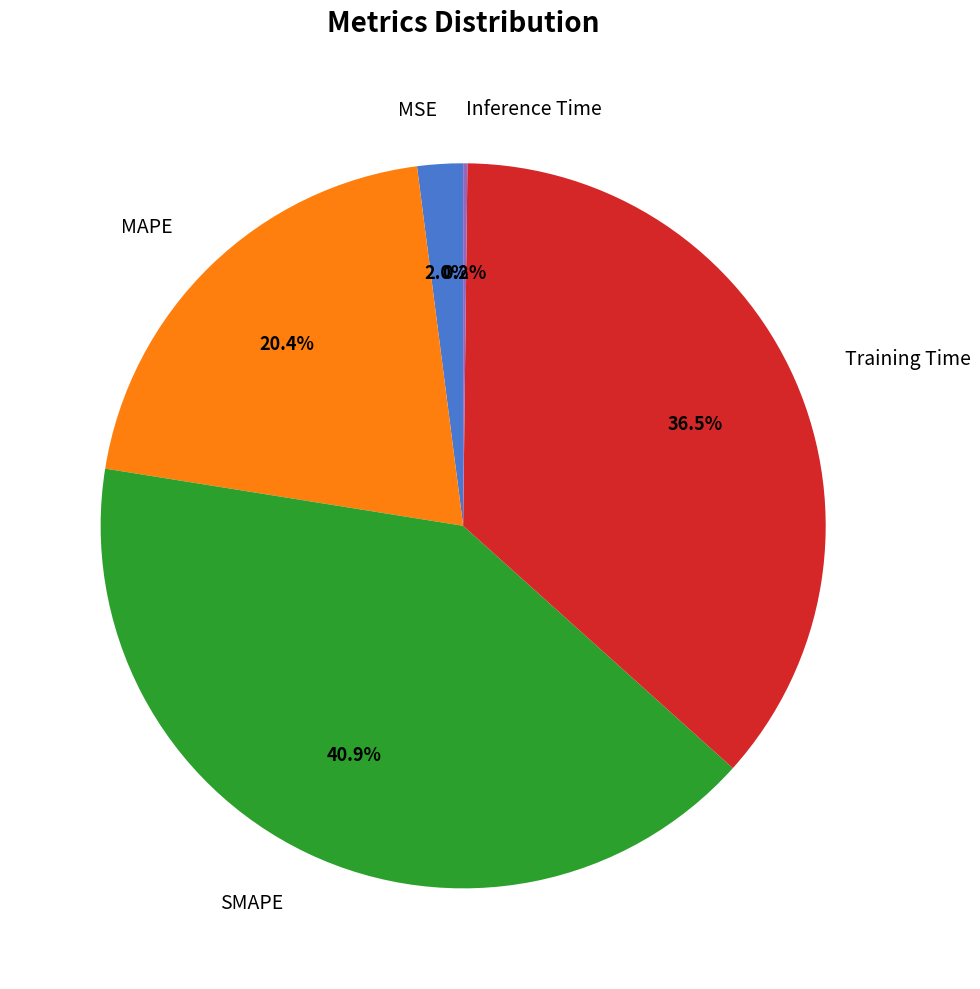

To the nearest percent, what is the combined percentage of Training Time and MAPE?

57%